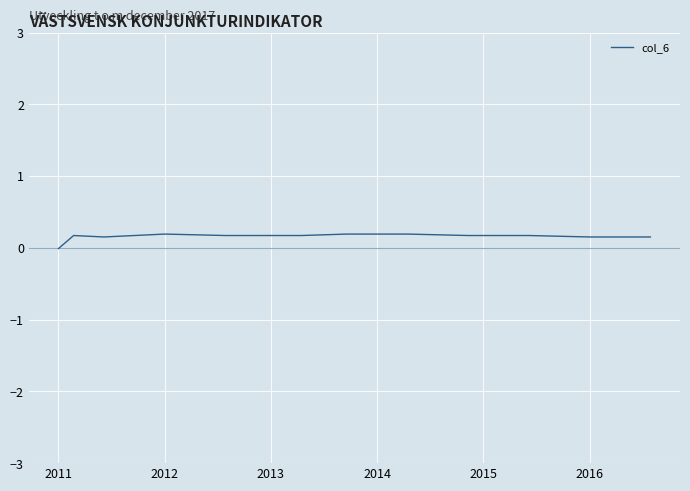

How many values are below zero?

1